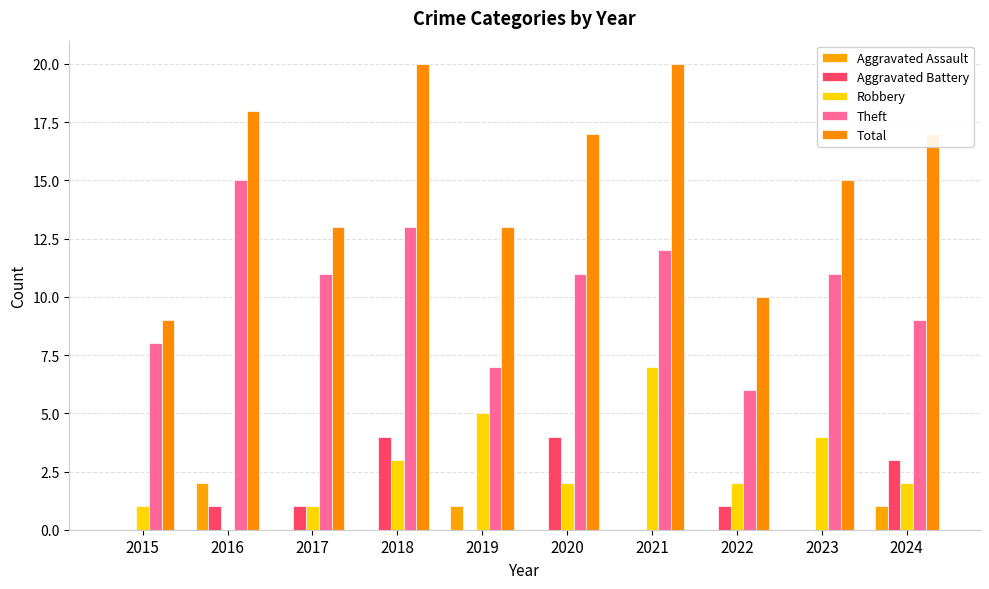

Which series changed the most between 2015 and 2018?

Total